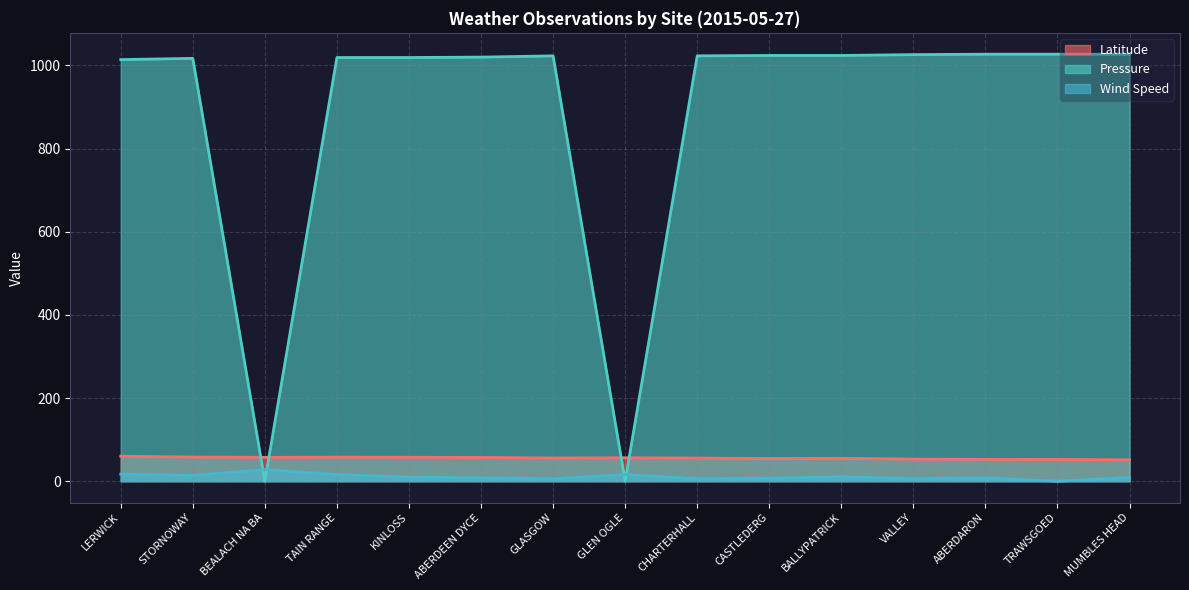

Reading right to left, transcribe all the data shown in this chart.

Latitude: MUMBLES HEAD=51.6	TRAWSGOED=52.3	ABERDARON=52.8	VALLEY=53.3	BALLYPATRICK=55.2	CASTLEDERG=54.7	CHARTERHALL=55.7	GLEN OGLE=56.4	GLASGOW=55.9	ABERDEEN DYCE=57.2	KINLOSS=57.6	TAIN RANGE=57.8	BEALACH NA BA=57.4	STORNOWAY=58.2	LERWICK=60.1
Pressure: MUMBLES HEAD=1027.0	TRAWSGOED=1027.0	ABERDARON=1027.0	VALLEY=1026.0	BALLYPATRICK=1024.0	CASTLEDERG=1024.0	CHARTERHALL=1023.0	GLEN OGLE=0.0	GLASGOW=1023.0	ABERDEEN DYCE=1020.0	KINLOSS=1019.0	TAIN RANGE=1019.0	BEALACH NA BA=0.0	STORNOWAY=1017.0	LERWICK=1014.0
Wind Speed: MUMBLES HEAD=9.0	TRAWSGOED=0.0	ABERDARON=8.0	VALLEY=6.0	BALLYPATRICK=11.0	CASTLEDERG=7.0	CHARTERHALL=6.0	GLEN OGLE=16.0	GLASGOW=6.0	ABERDEEN DYCE=8.0	KINLOSS=10.0	TAIN RANGE=16.0	BEALACH NA BA=28.0	STORNOWAY=14.0	LERWICK=17.0